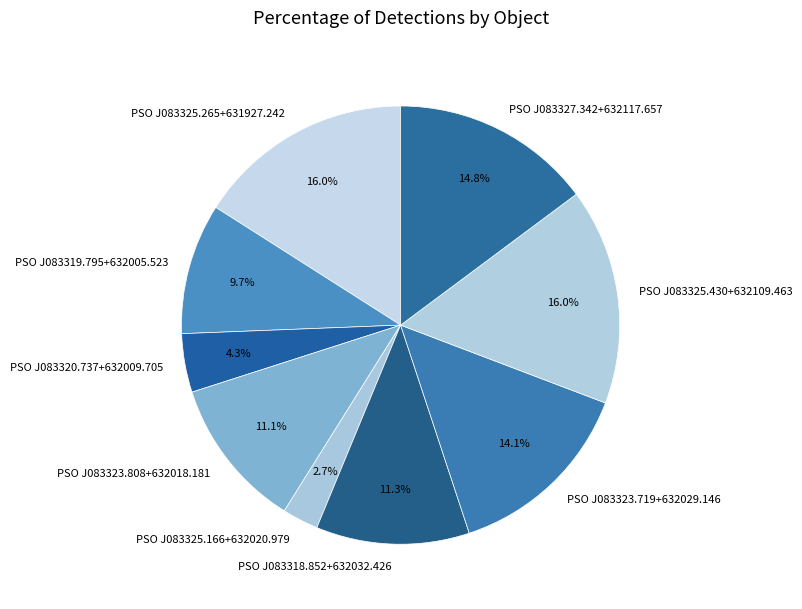

Between PSO J083327.342+632117.657 and PSO J083325.265+631927.242, which is larger?

PSO J083325.265+631927.242